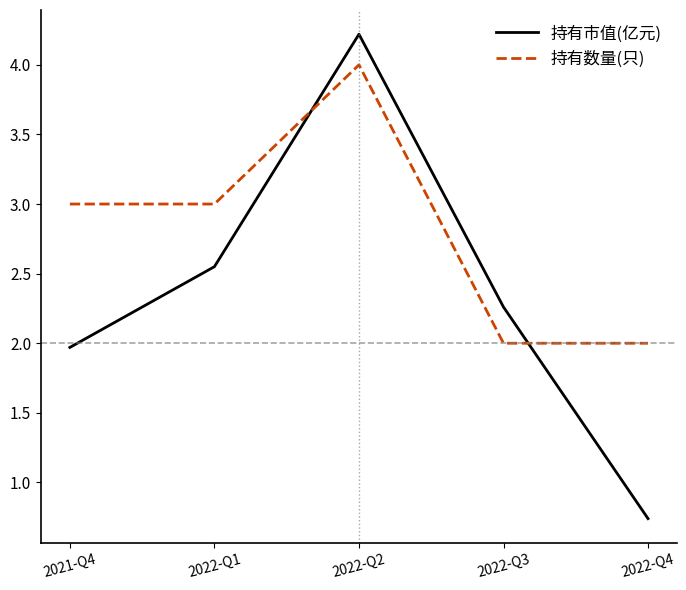

Where do 持有市值(亿元) and 持有数量(只) first cross each other?

2022-Q1 and 2022-Q2